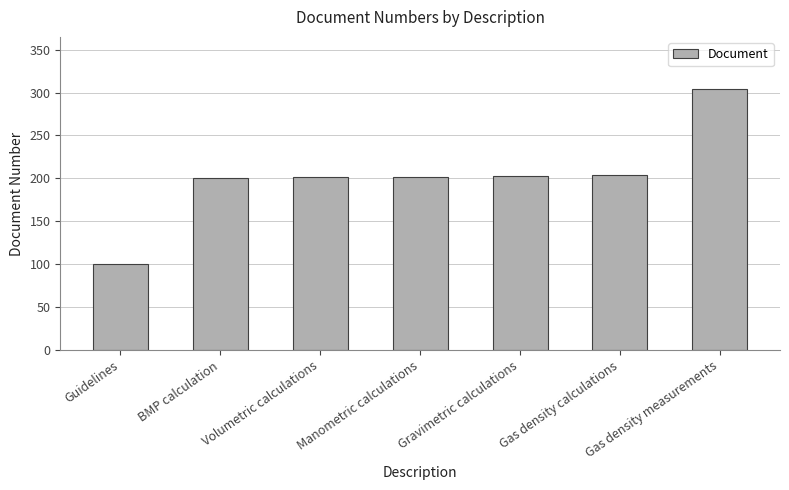

What is the value of the 7th bar from the left?

304